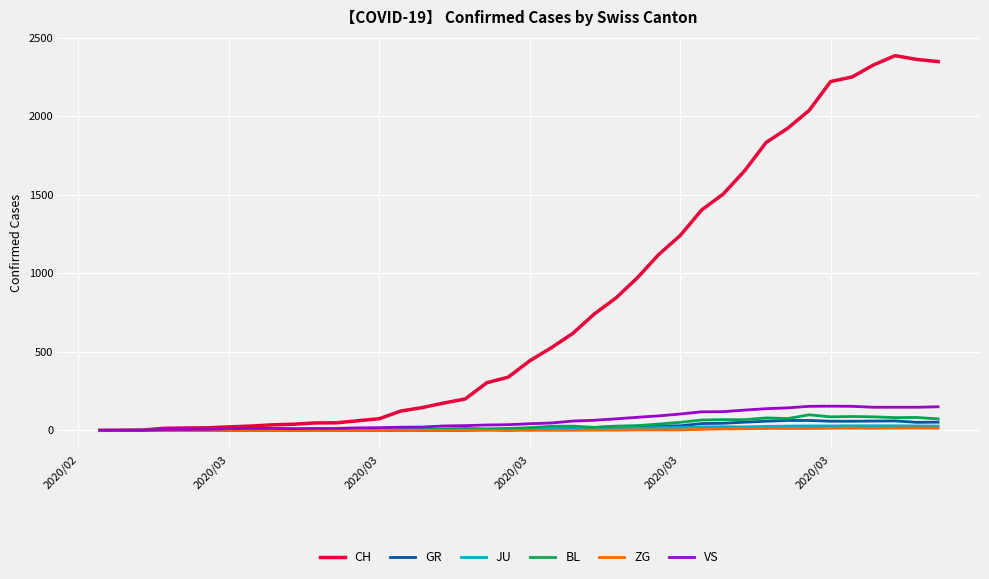

What is the greatest value displayed?

2387